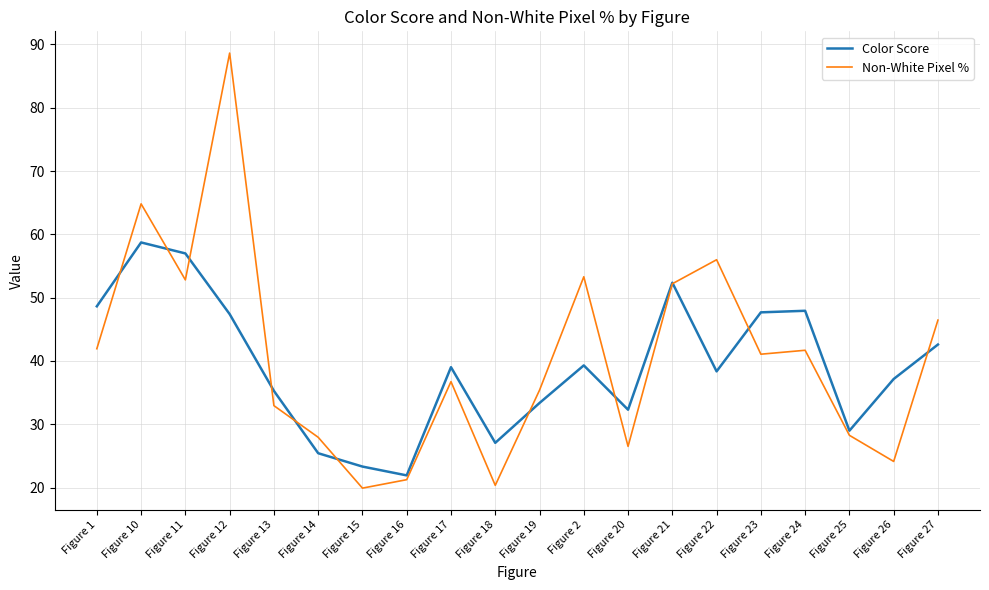

What position from the right is Figure 15?

14